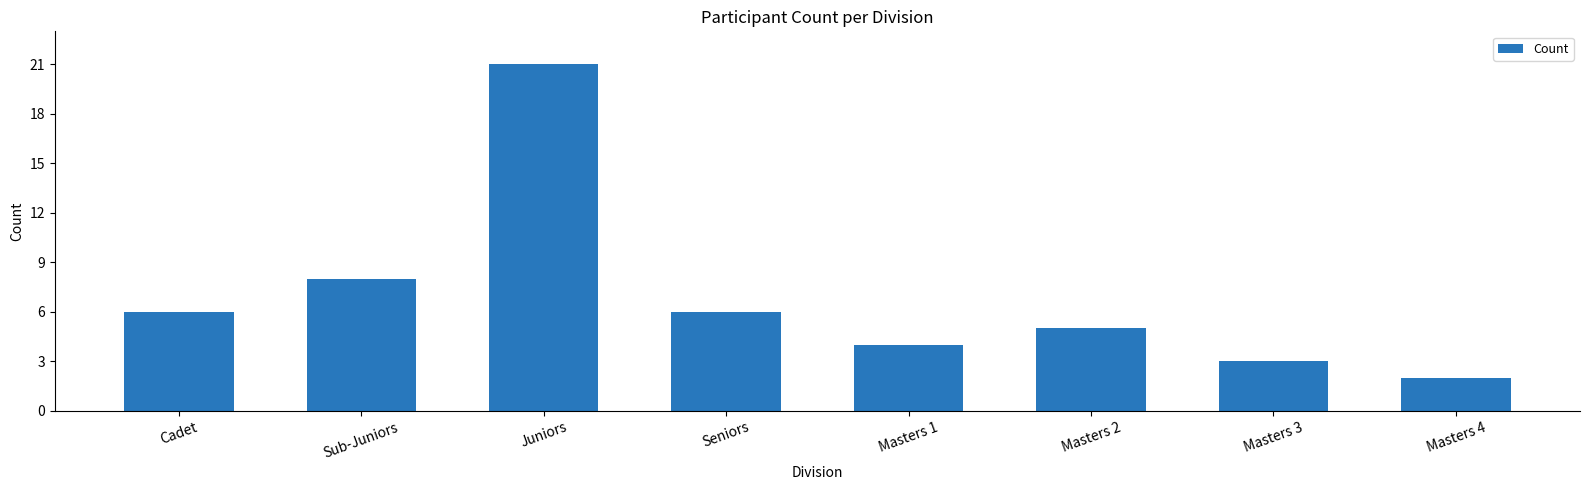

Reading left to right, extract all data points from this chart.

Cadet=6	Sub-Juniors=8	Juniors=21	Seniors=6	Masters 1=4	Masters 2=5	Masters 3=3	Masters 4=2